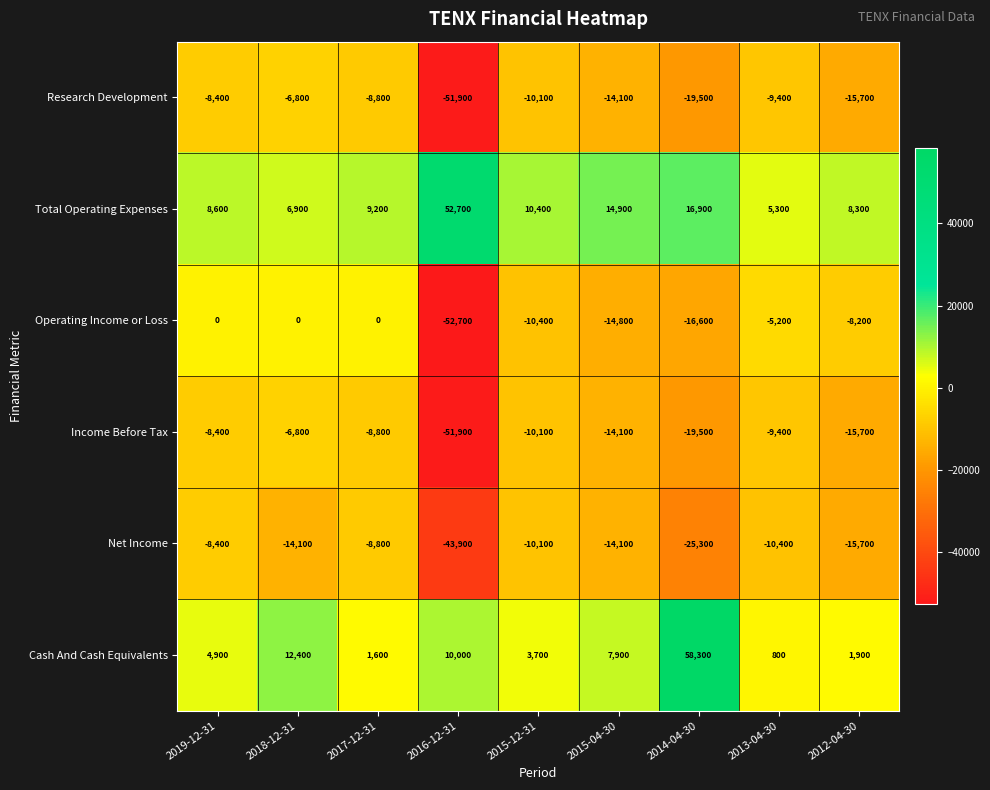

List the labels in order of Income Before Tax value, smallest first.

2016-12-31, 2014-04-30, 2012-04-30, 2015-04-30, 2015-12-31, 2013-04-30, 2017-12-31, 2019-12-31, 2018-12-31